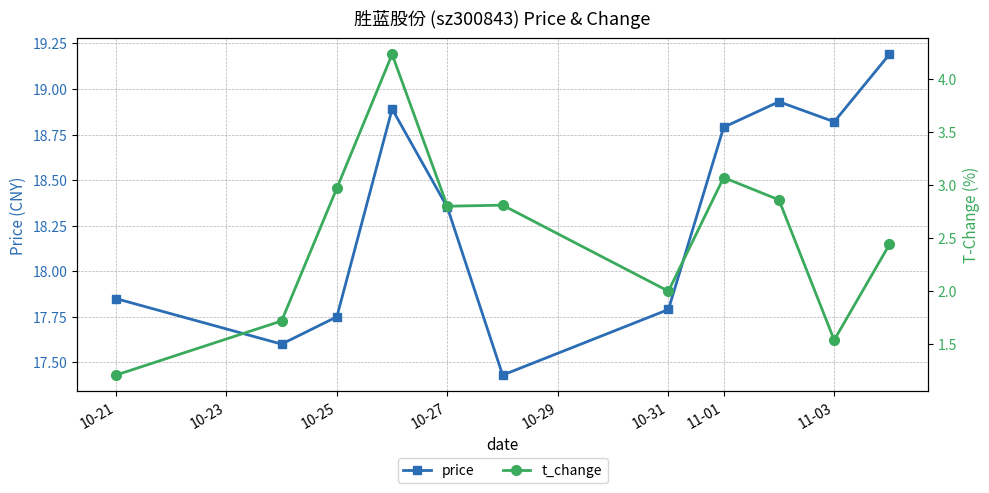

How many series are shown in this chart?

2